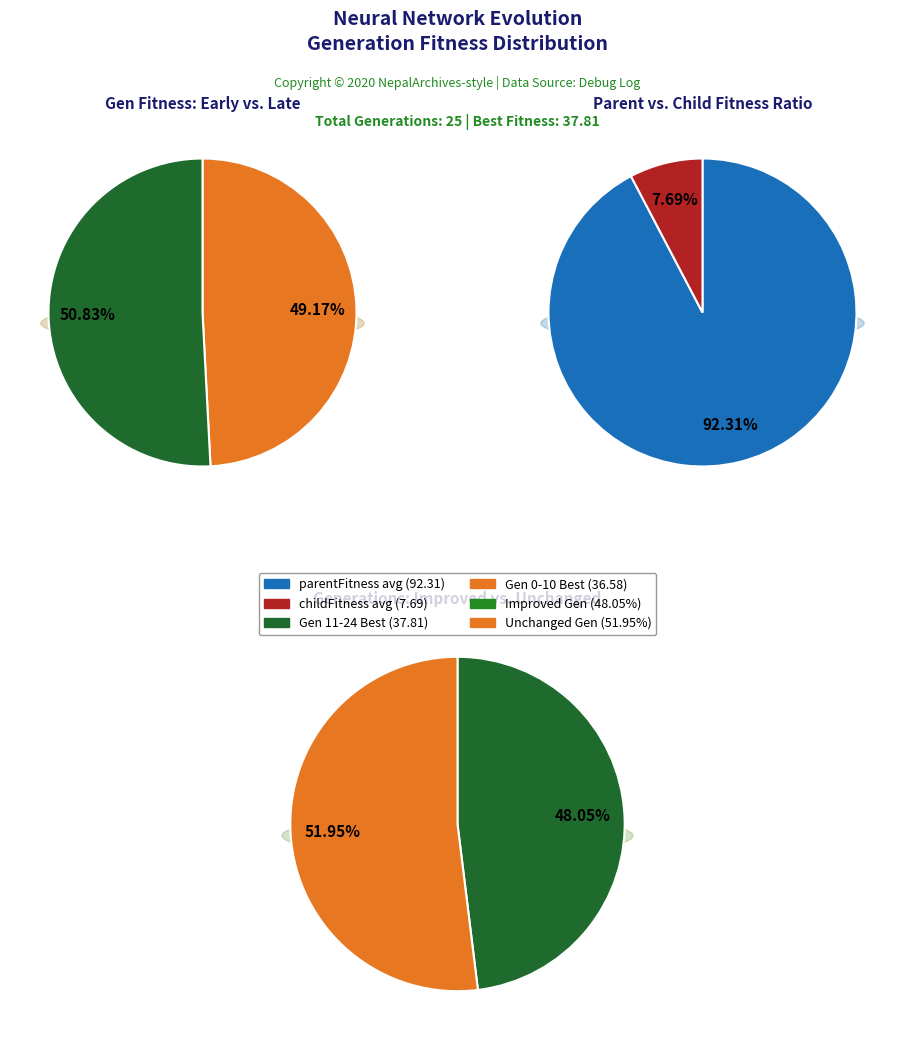

Is the sum of 11 and 5 greater than half?

No